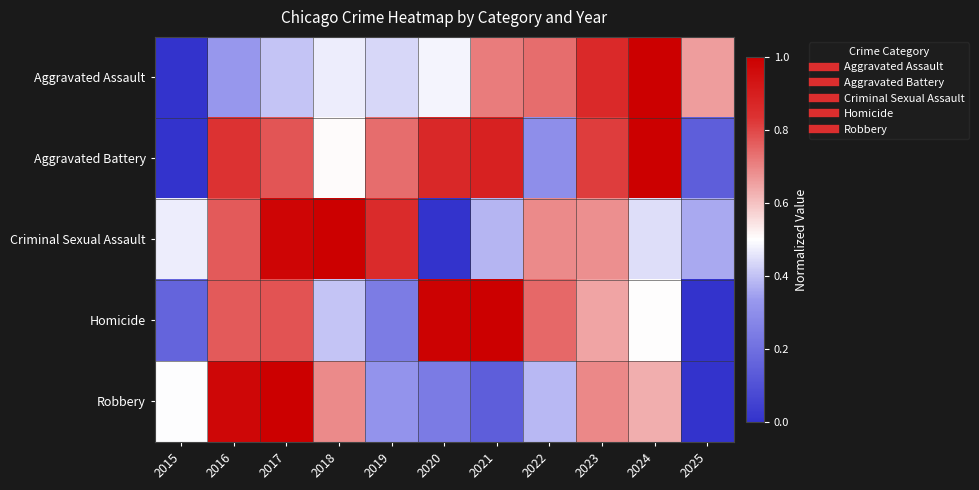

Rank the series at 2021 from lowest to highest value.

Robbery, Criminal Sexual Assault, Aggravated Assault, Aggravated Battery, Homicide